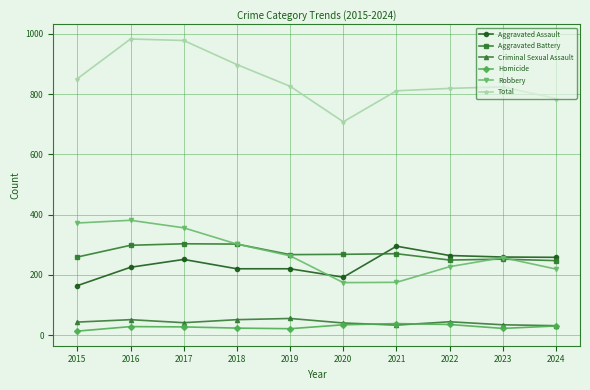

What are all the series names shown in the legend?

Aggravated Assault, Aggravated Battery, Criminal Sexual Assault, Homicide, Robbery, Total